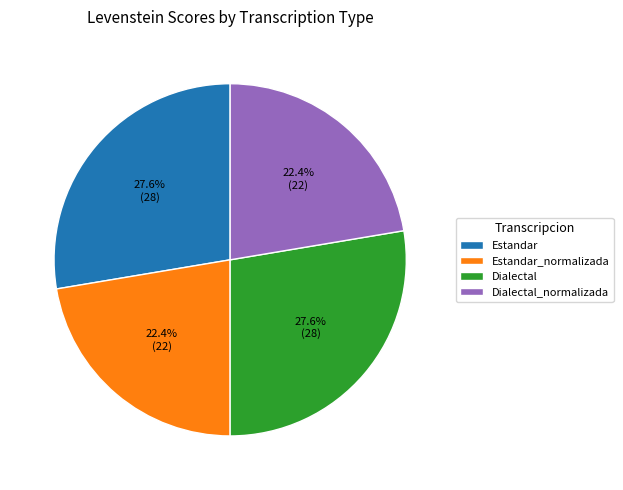

How many slices are in this pie chart?

4